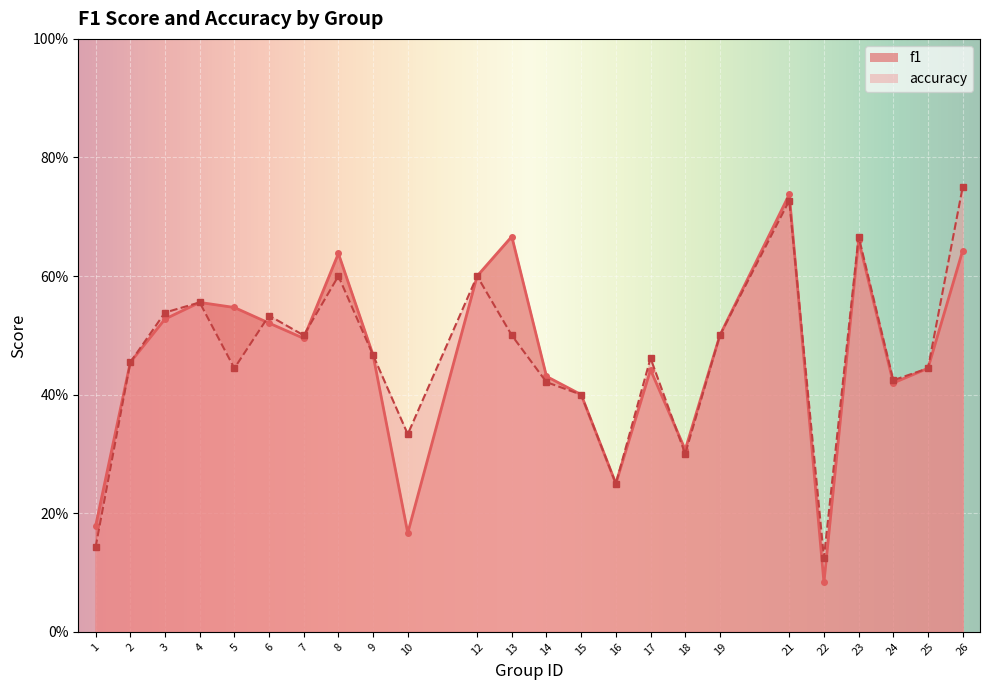

What is the difference between the maximum and minimum values in the accuracy series?

0.6